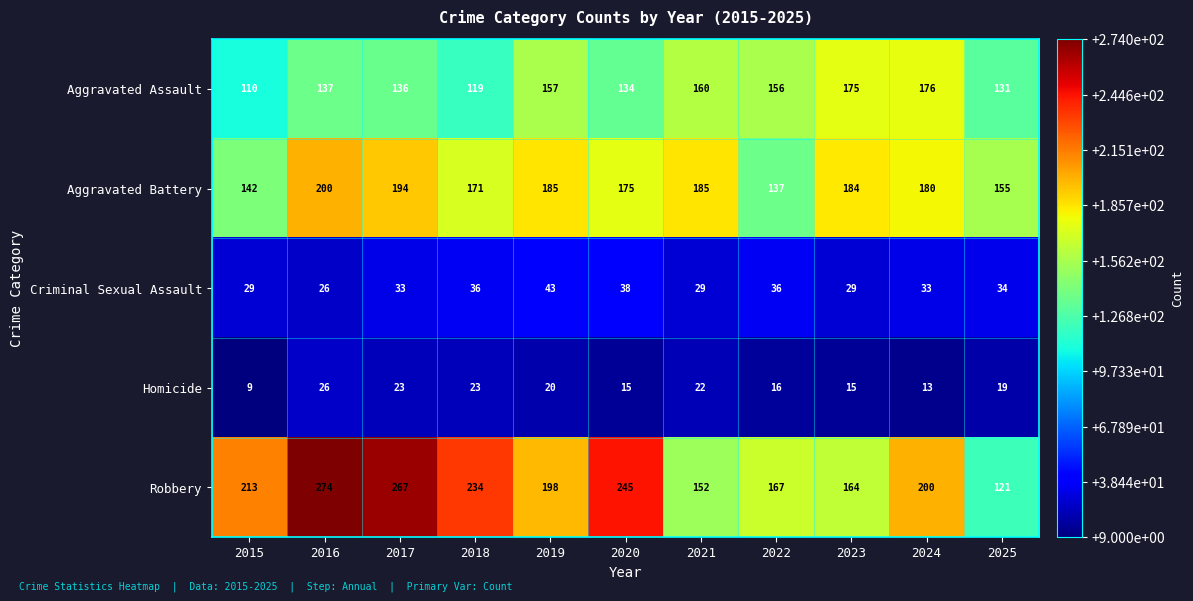

What is the total value across all series at 2017?

653